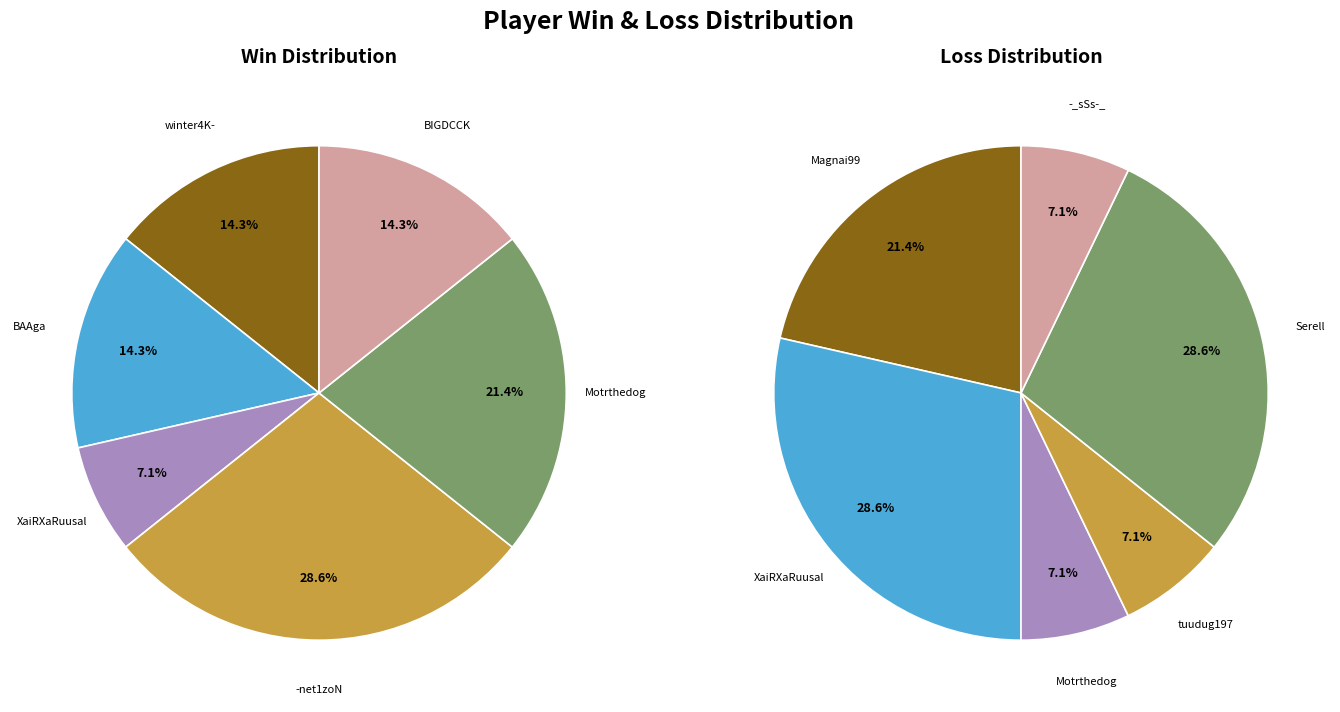

Combined, do XaiRXaRuusal and BIGDCCK account for over 50%?

No